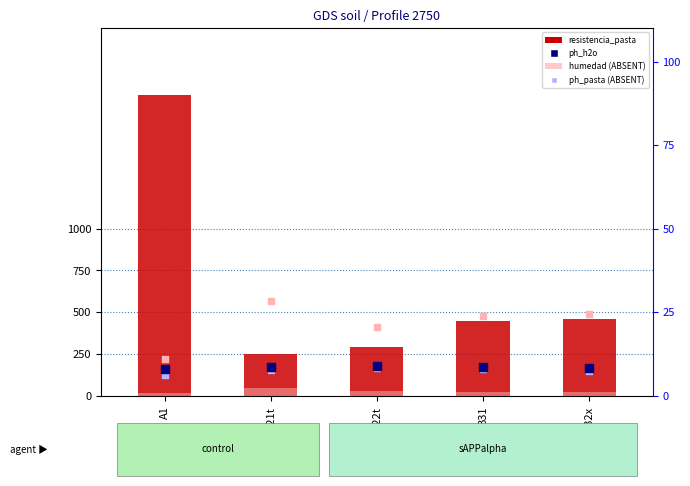

Is the value of analitico_humedad at B32x greater than the value of analitico_ph_h2o at A1?

Yes